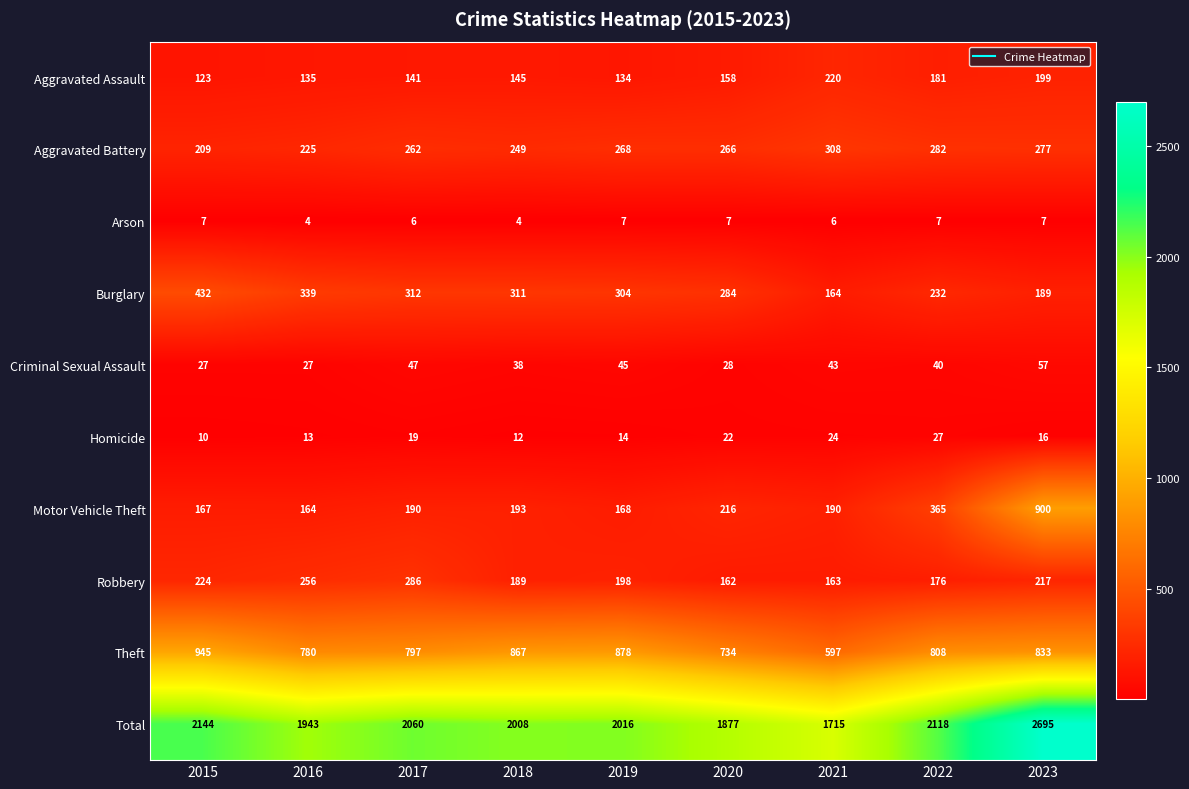

Is the value of Robbery at 2019 greater than the value of Criminal Sexual Assault at 2020?

Yes